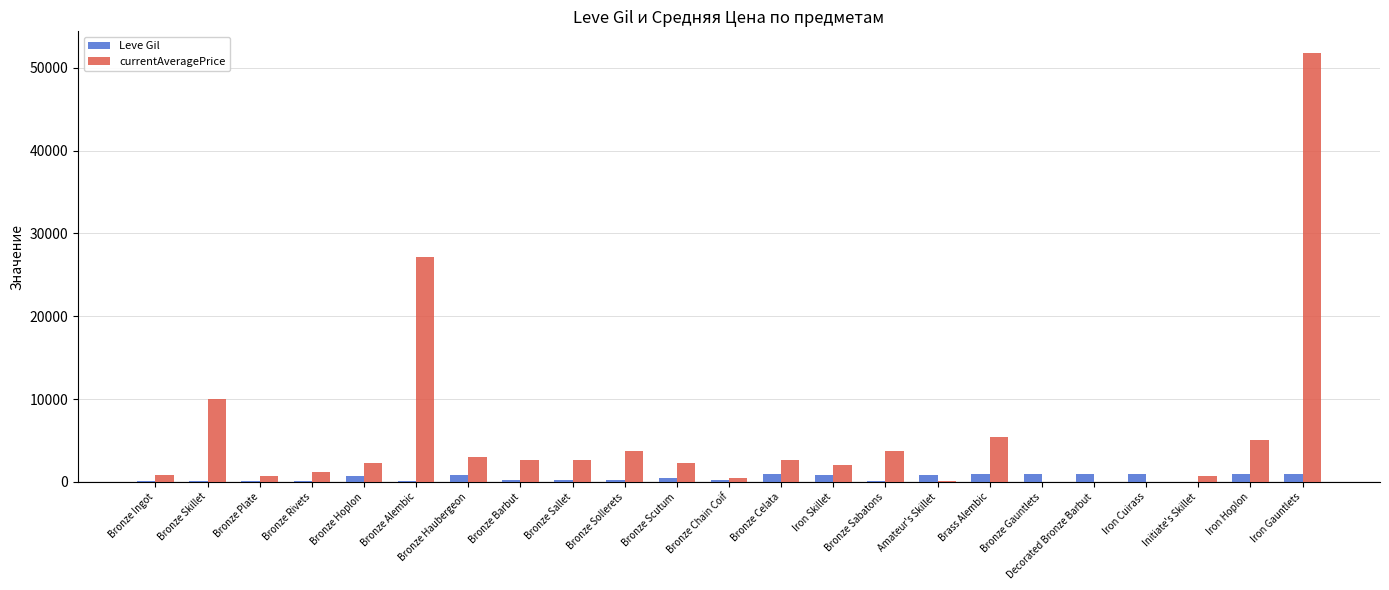

Which series changed the most between Bronze Scutum and Decorated Bronze Barbut?

currentAveragePrice